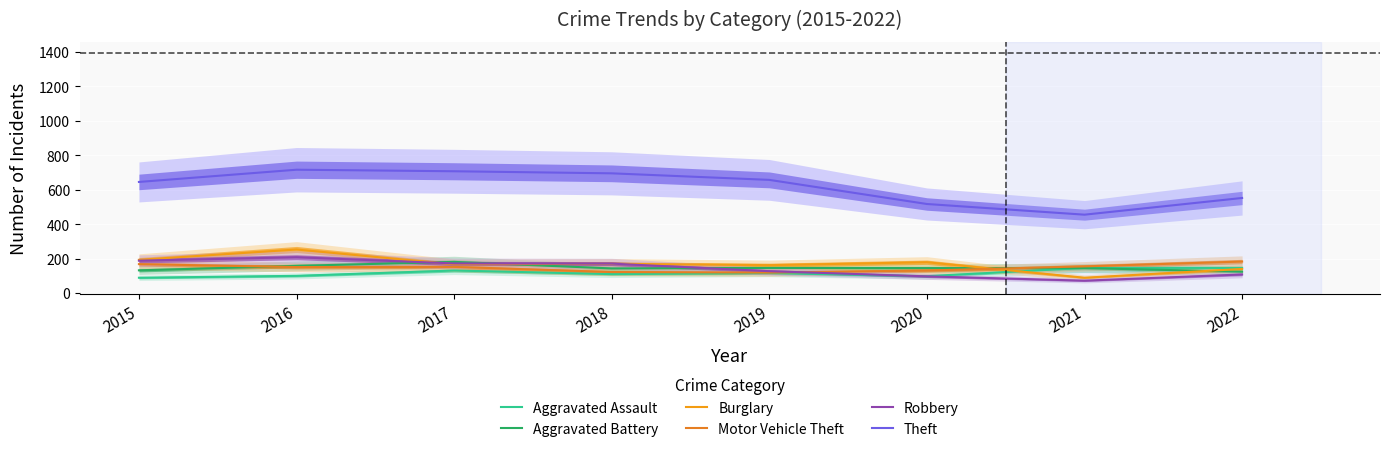

True or false: Aggravated Battery and Theft intersect in this chart.

False